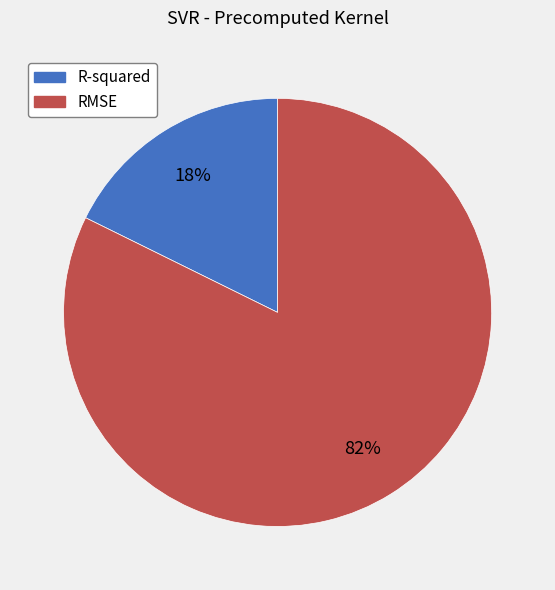

Which slice is the smallest?

R-squared